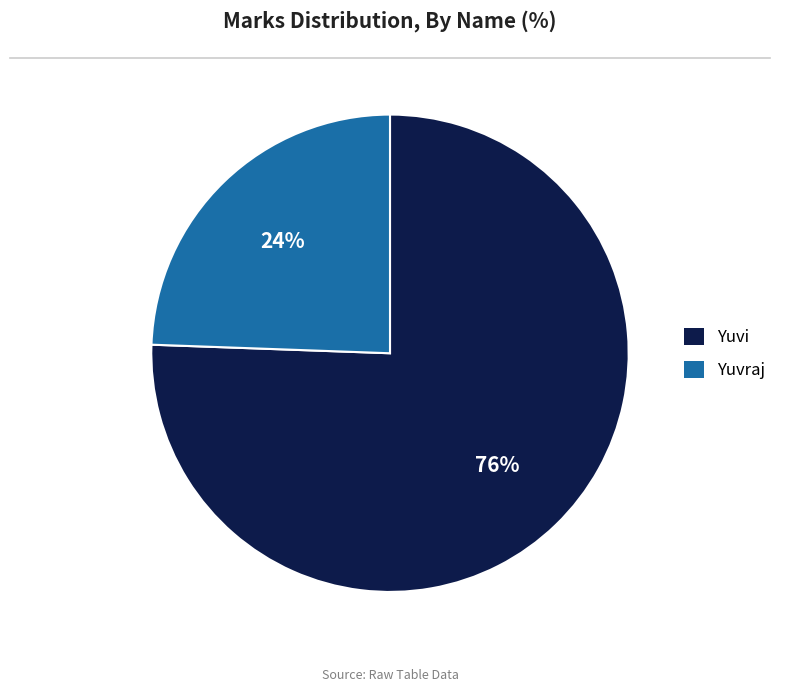

Rank the categories by value from highest to lowest.

Yuvi, Yuvraj